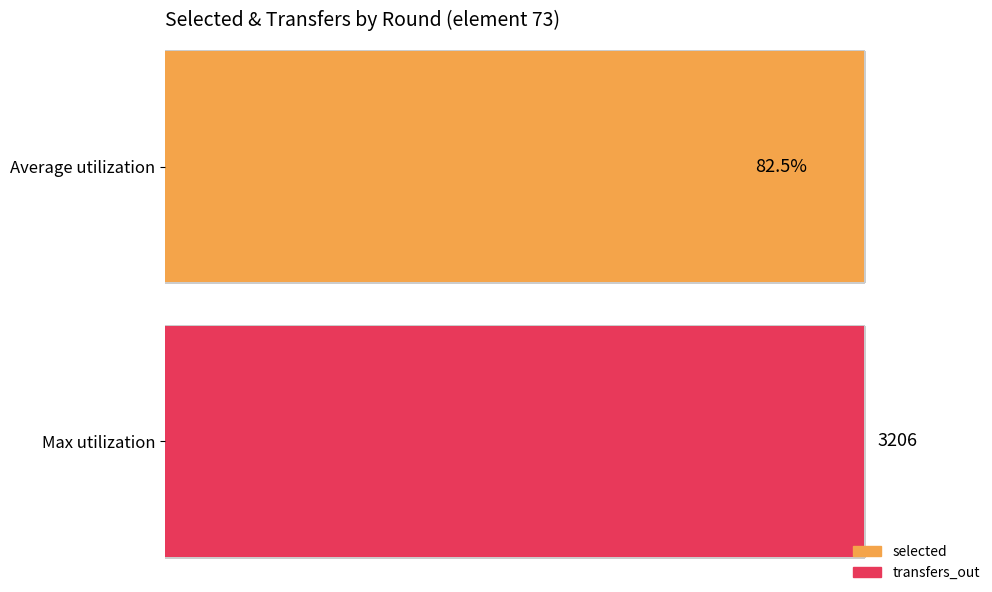

At which category is the sum across all series the highest?

2